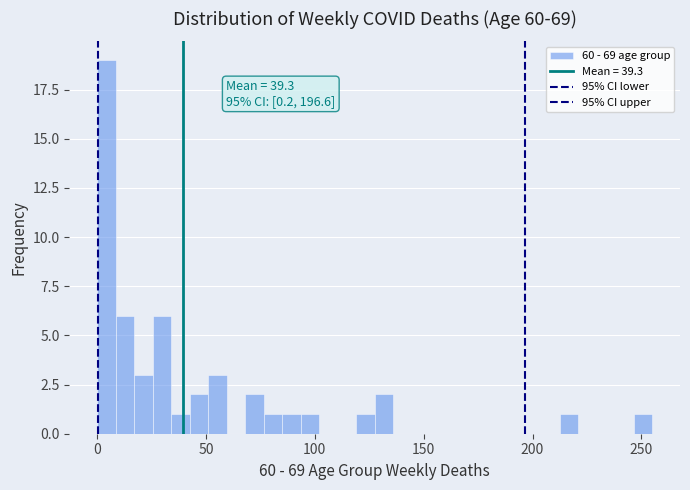

Around what value on the x-axis is the tallest bar? Give the approximate position of its centre, as read against the axis.

5